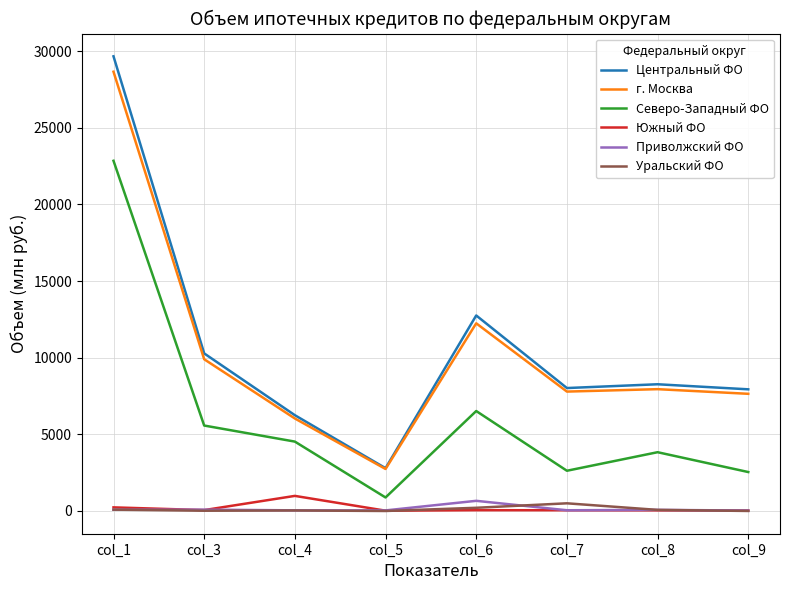

Read the Уральский ФО value at col_7, to the nearest 50.

500